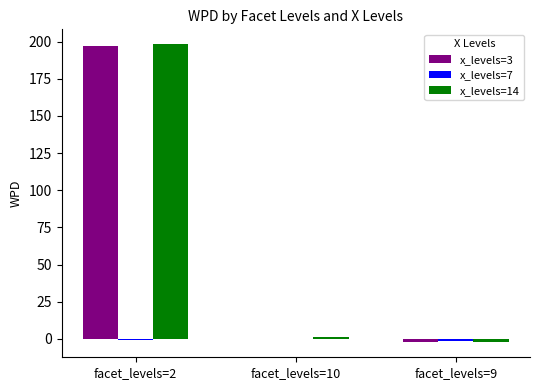

What is the maximum value shown in the chart?

198.3